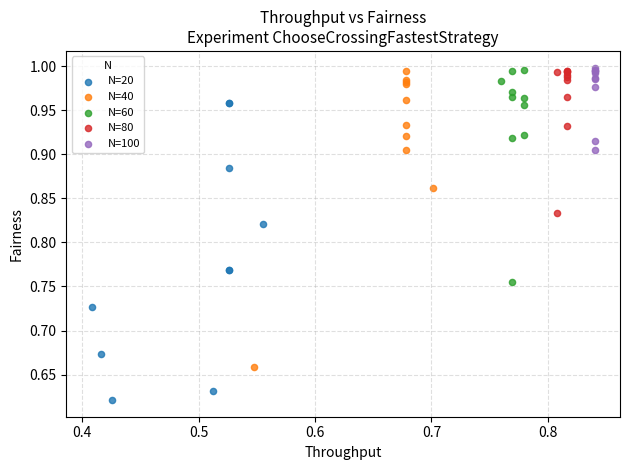

Which series contains the lowest Y value?

N=20